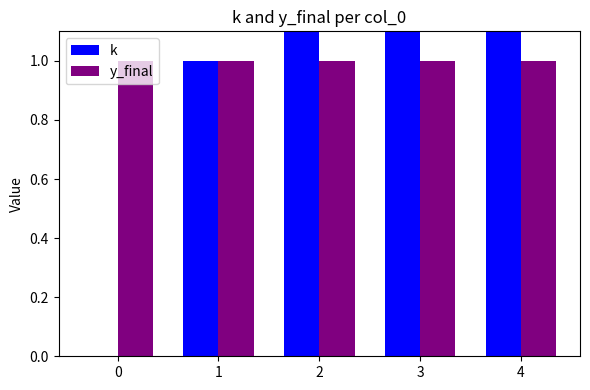

Are the bars grouped side by side (vs. stacked)?

Yes